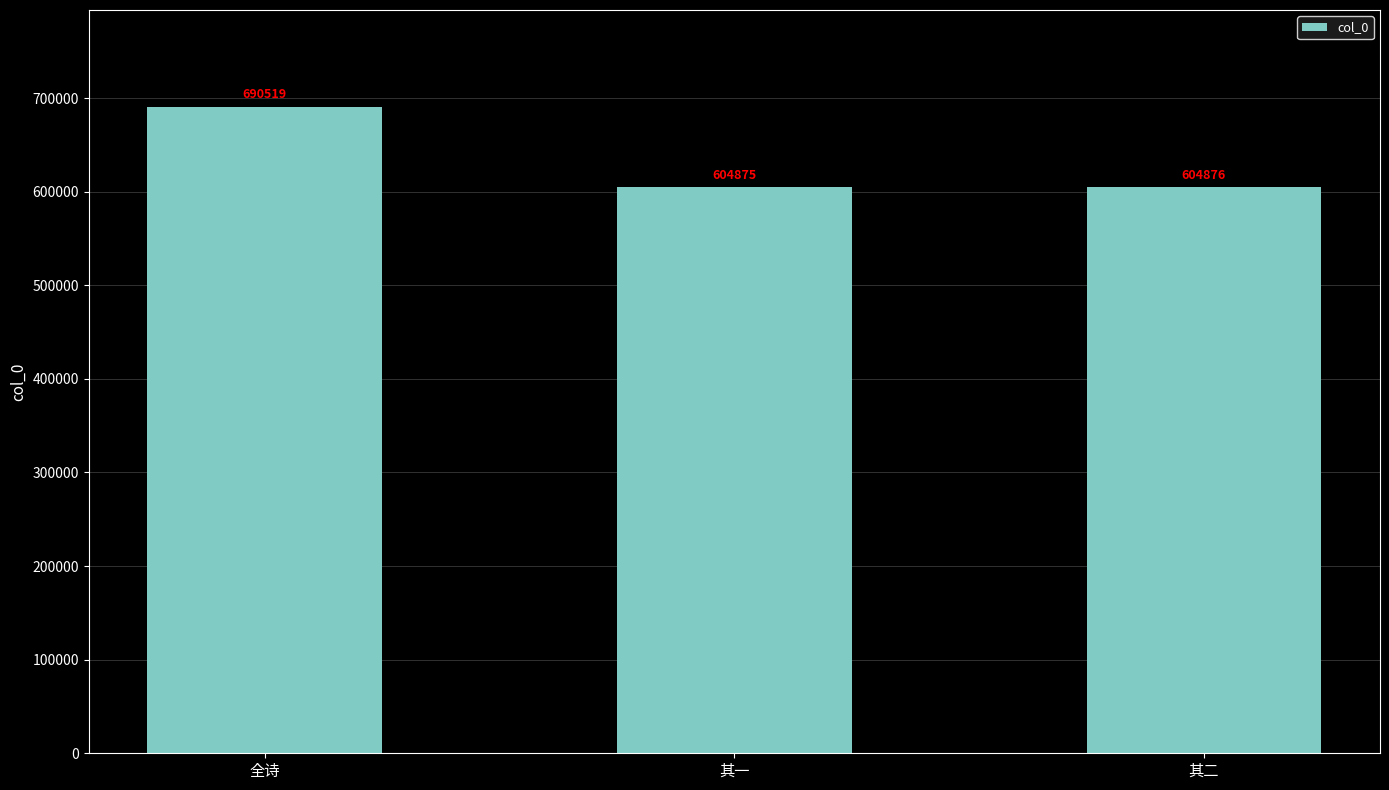

Reading left to right, extract all data points from this chart.

全诗=690519	其一=604875	其二=604876